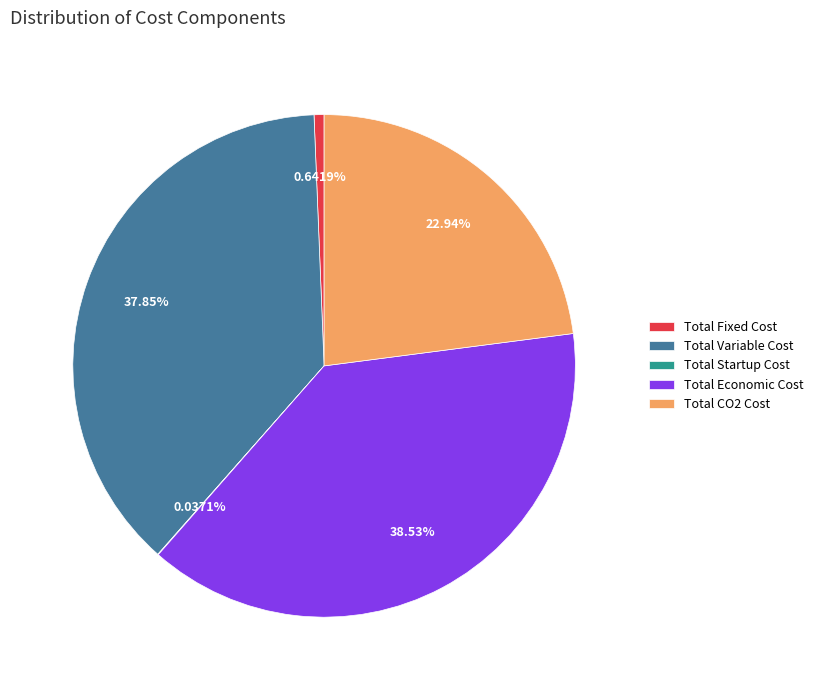

Which slice is the largest?

Total Economic Cost